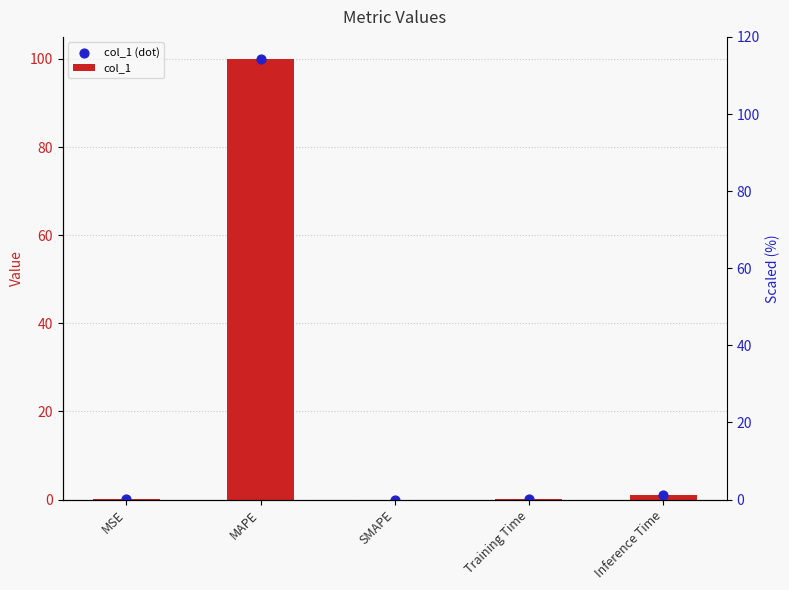

Which series has the largest Y range (max minus min)?

col_1